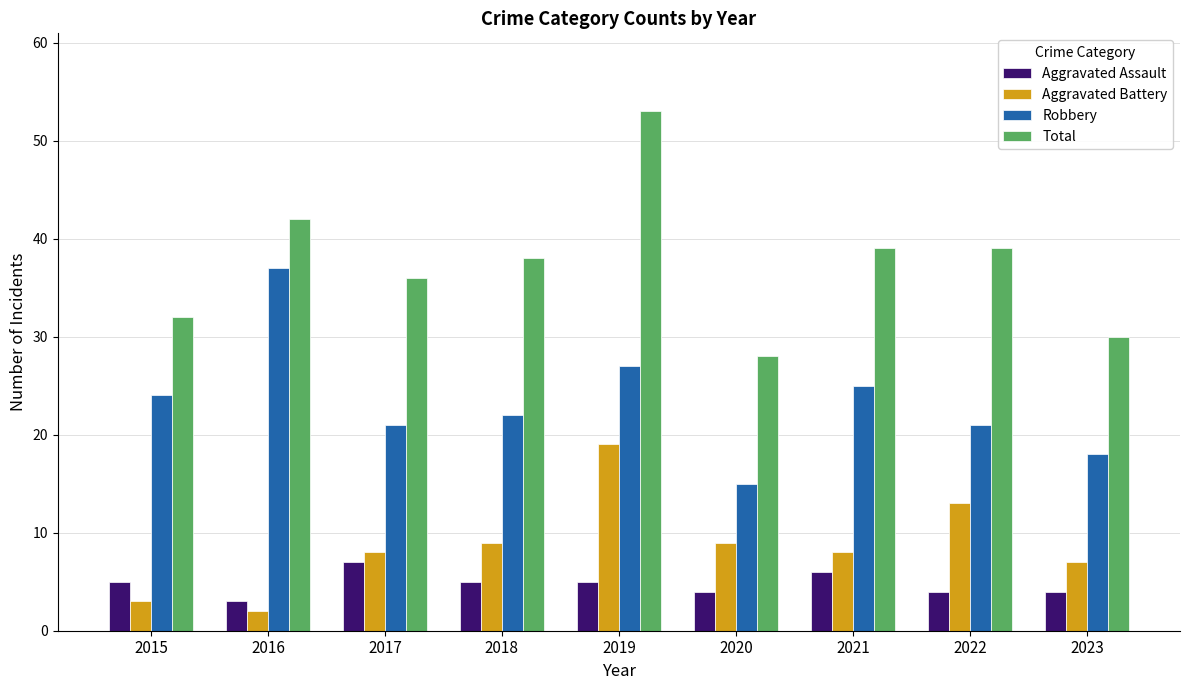

Are the bars horizontal?

No